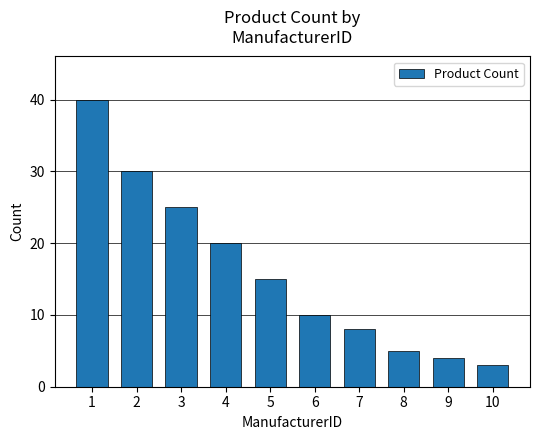

What is the sum of all values?

160